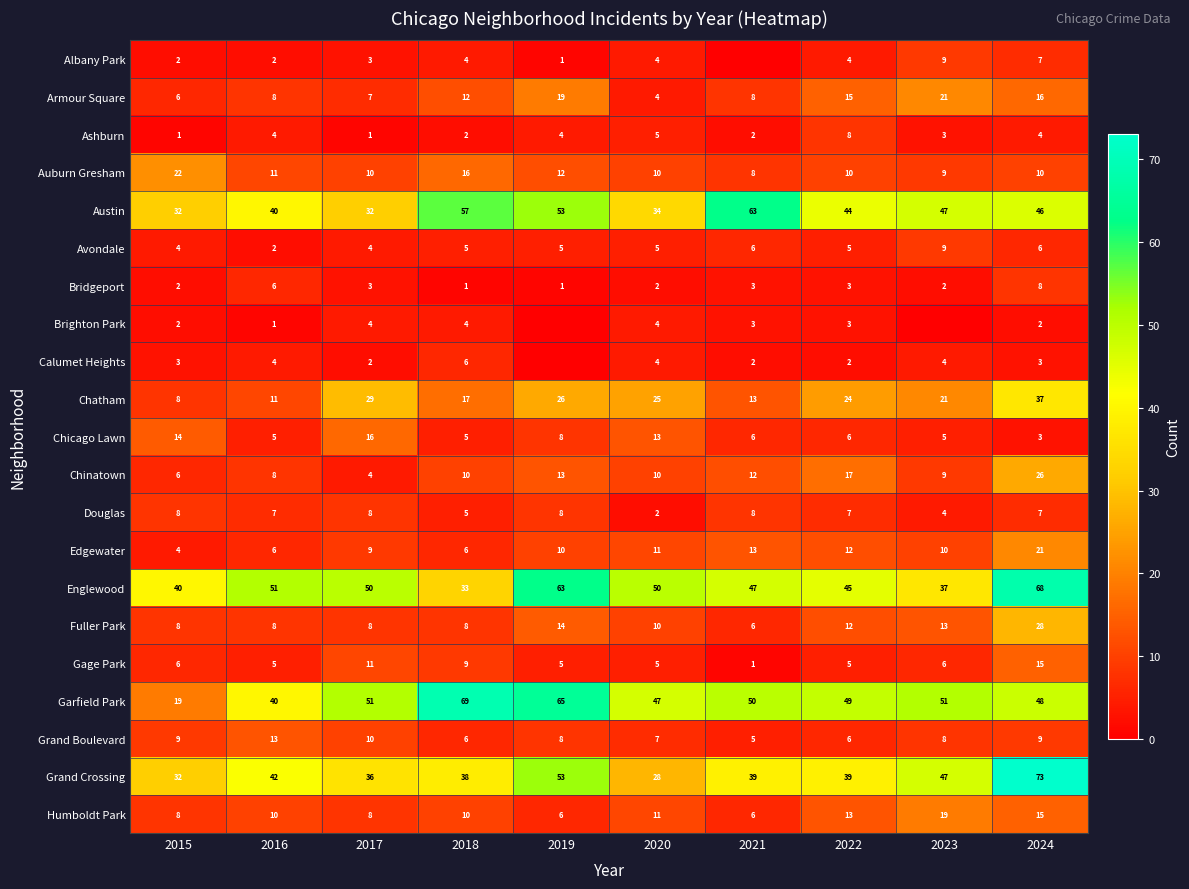

What is the highest value of the Gage Park series?

15